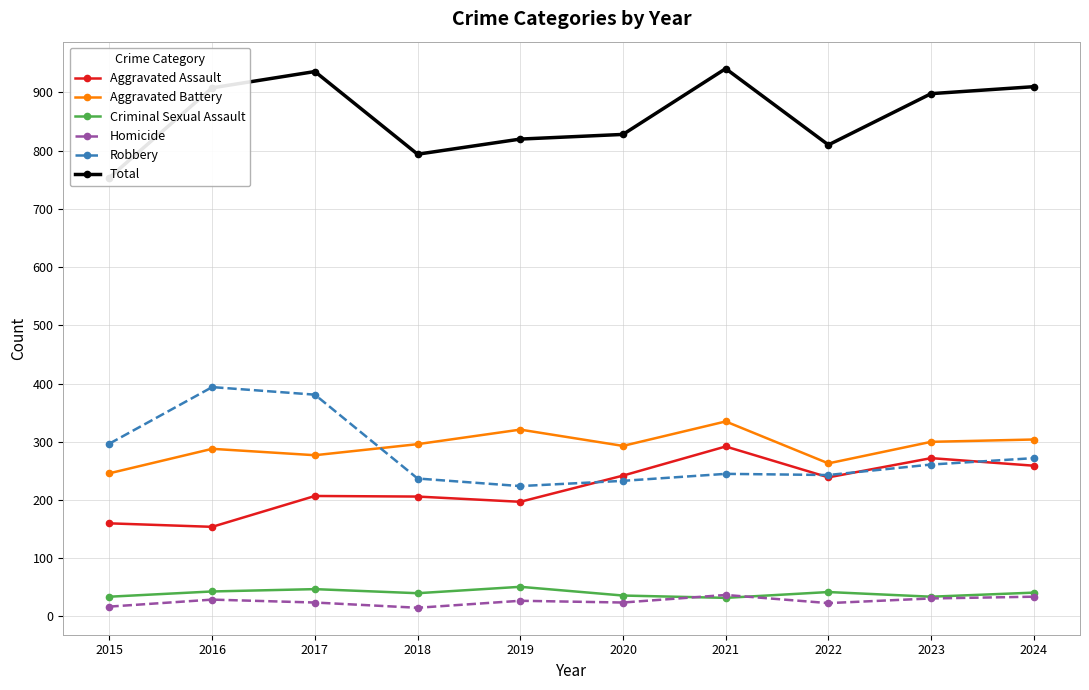

At which category is the sum across all series the highest?

2021